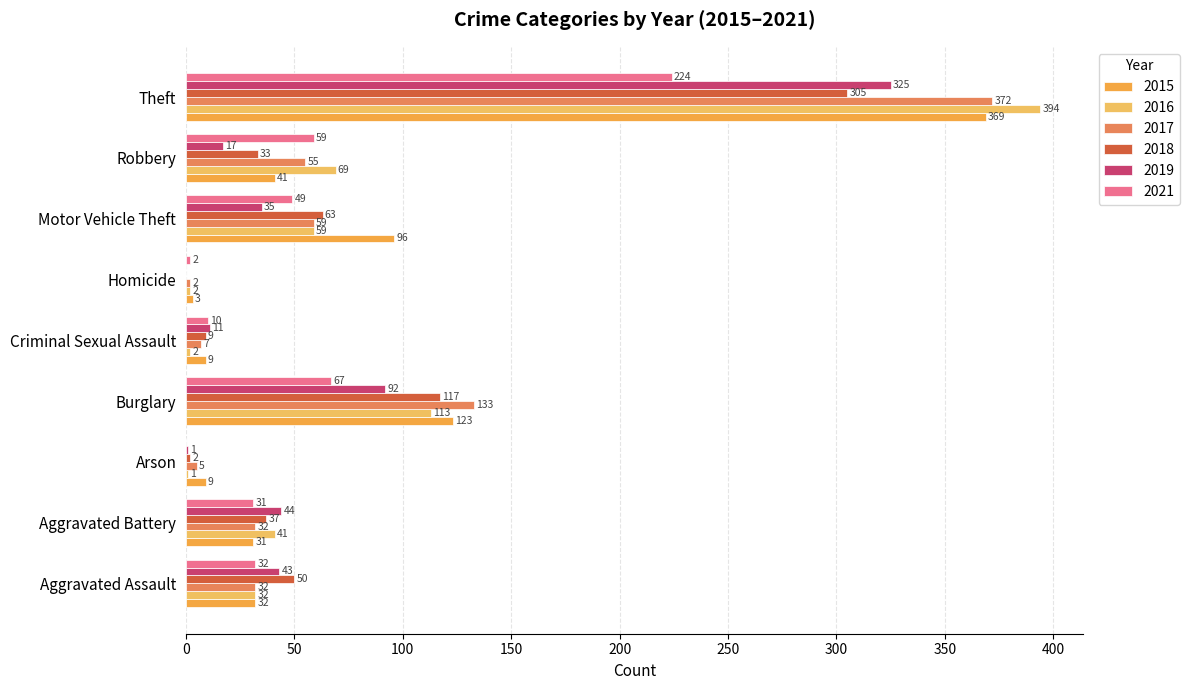

What is the label of the 5th bar from the left?

Criminal Sexual Assault